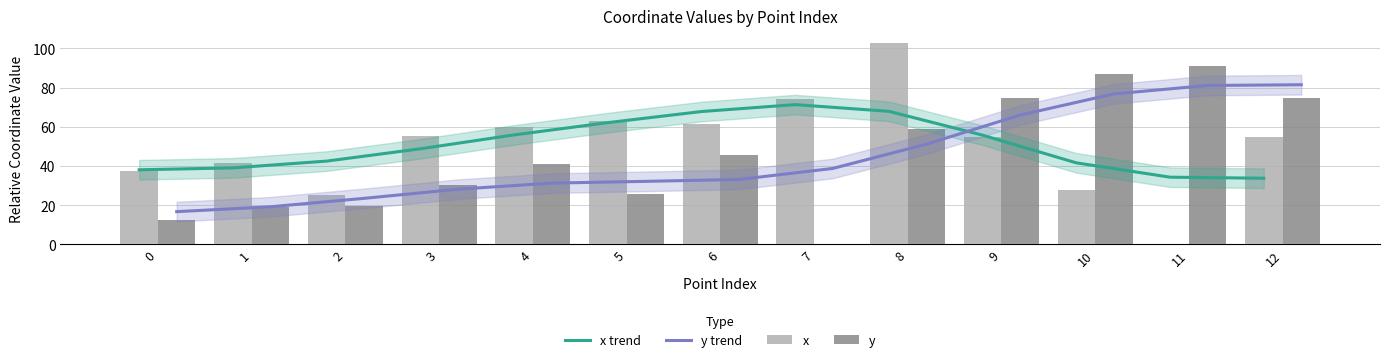

Which category has the lowest value in the y series?

7